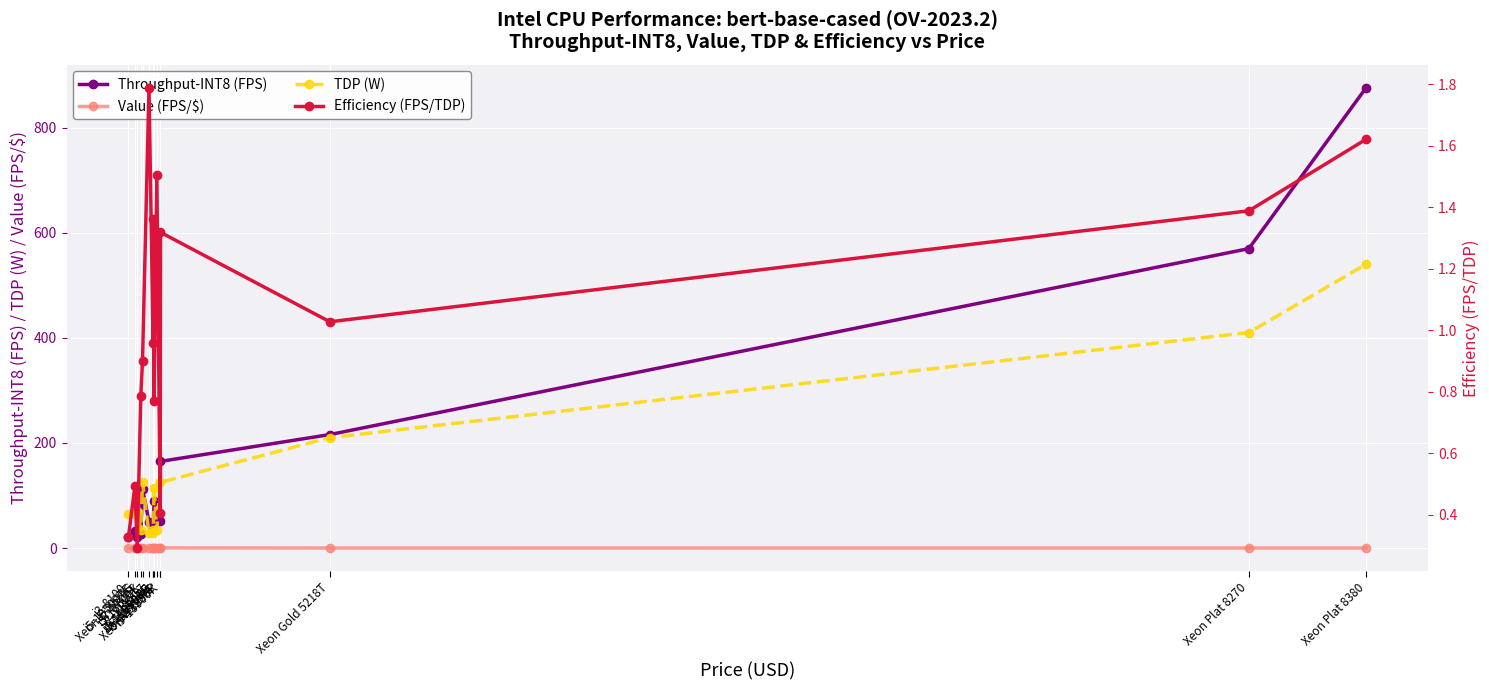

What are all the series names shown in the legend?

Throughput-INT8 (FPS), Value (FPS/$), TDP (W), Efficiency (FPS/TDP)